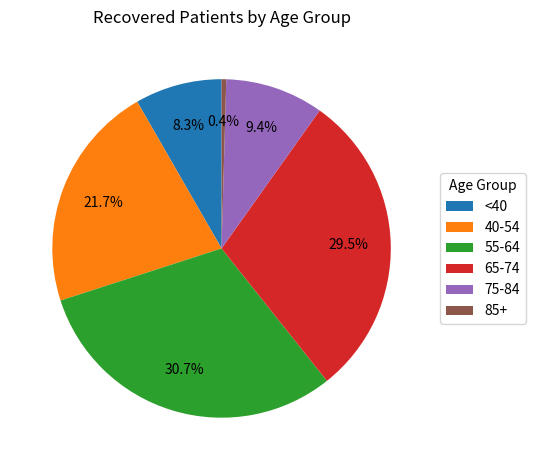

How many slices are in this pie chart?

6